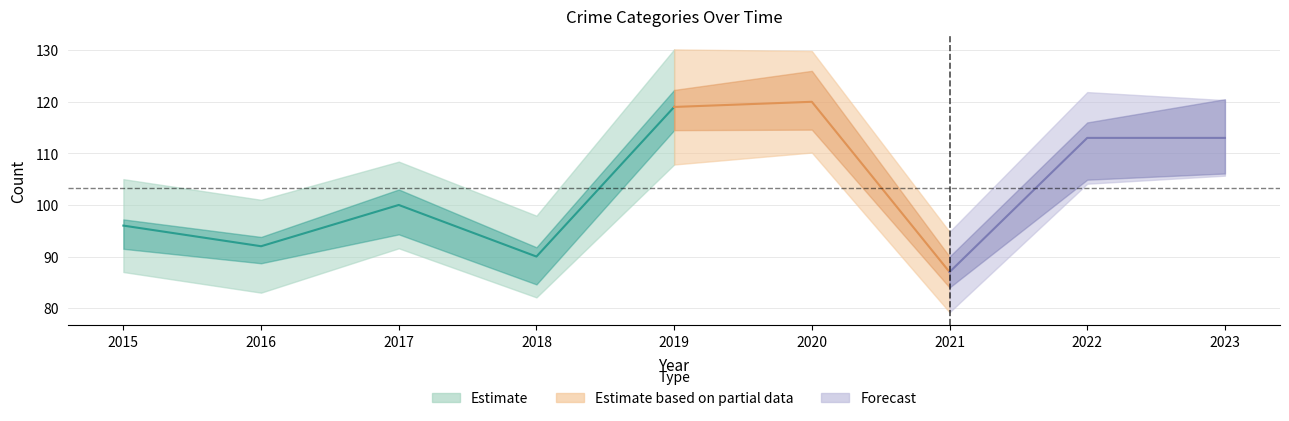

Which label corresponds to the largest value in the chart?

2020